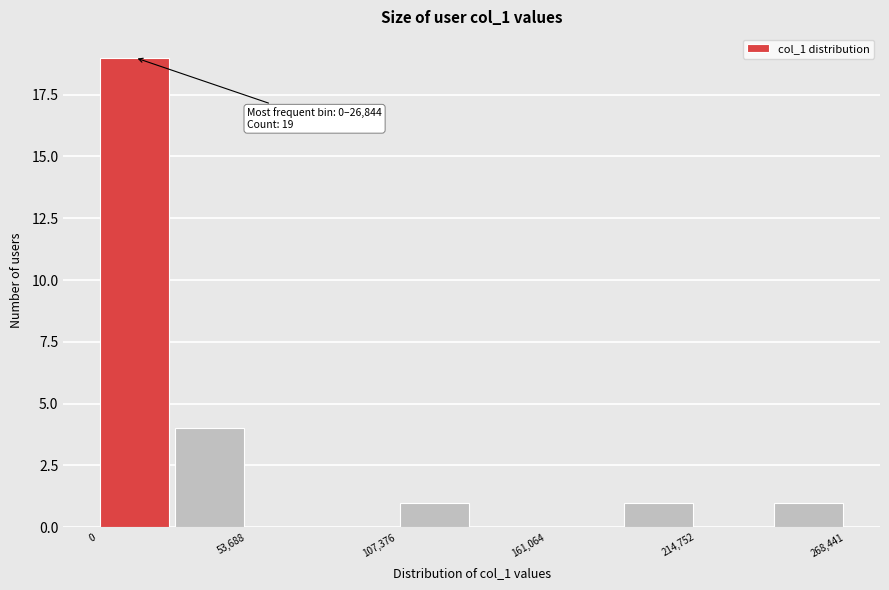

Read against the x-axis, roughly where is the centre of the tallest bar?

10000